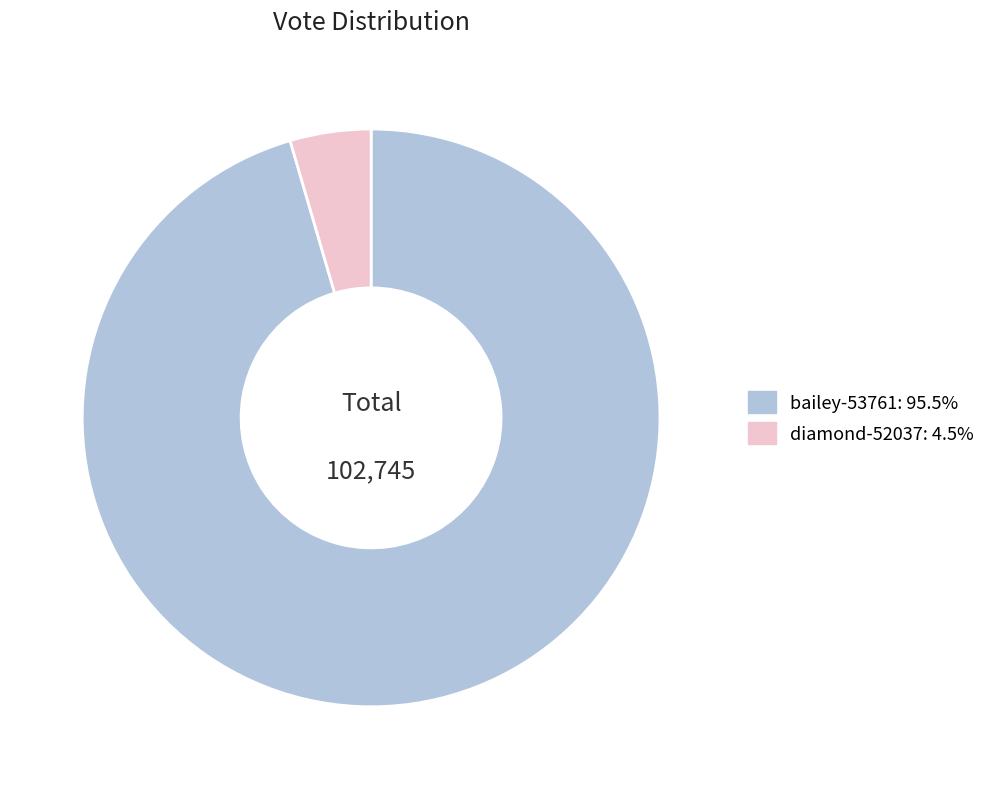

Does diamond-52037 account for over 50% of the chart?

No